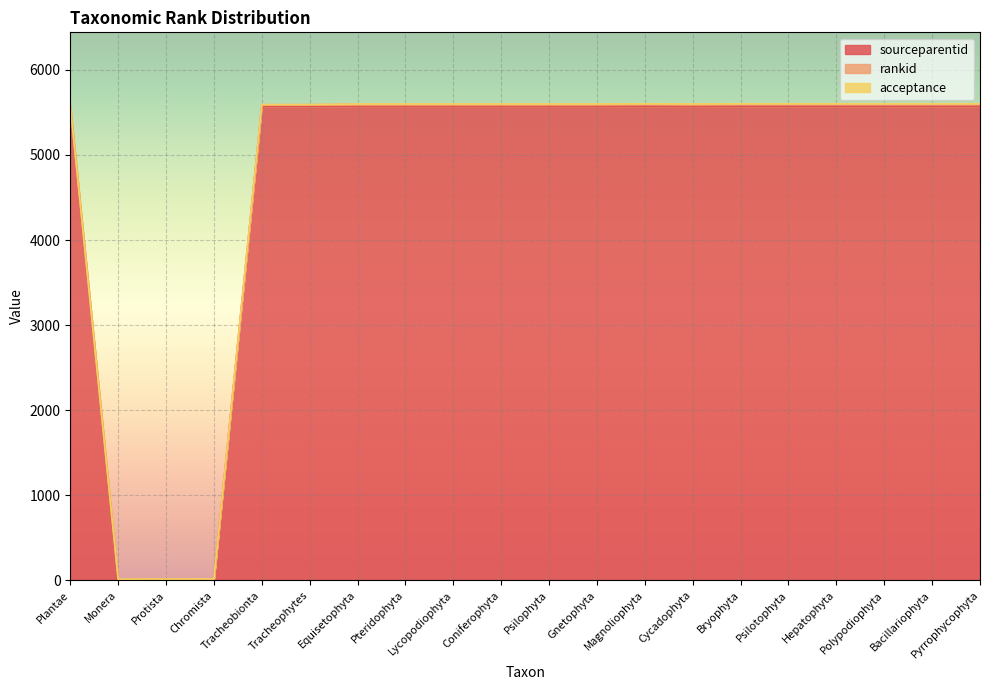

Rank the series at Monera from highest to lowest value.

rankid, sourceparentid, acceptance